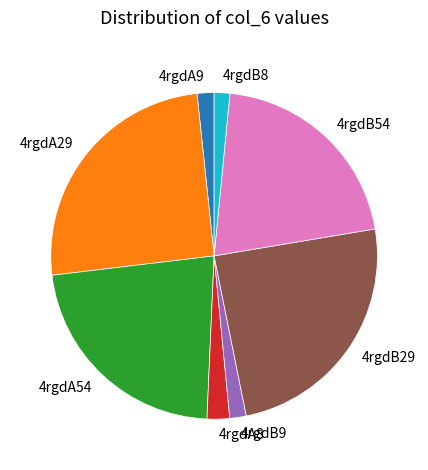

Do 4rgdB8 and 4rgdB9 together represent more than half of the pie?

No